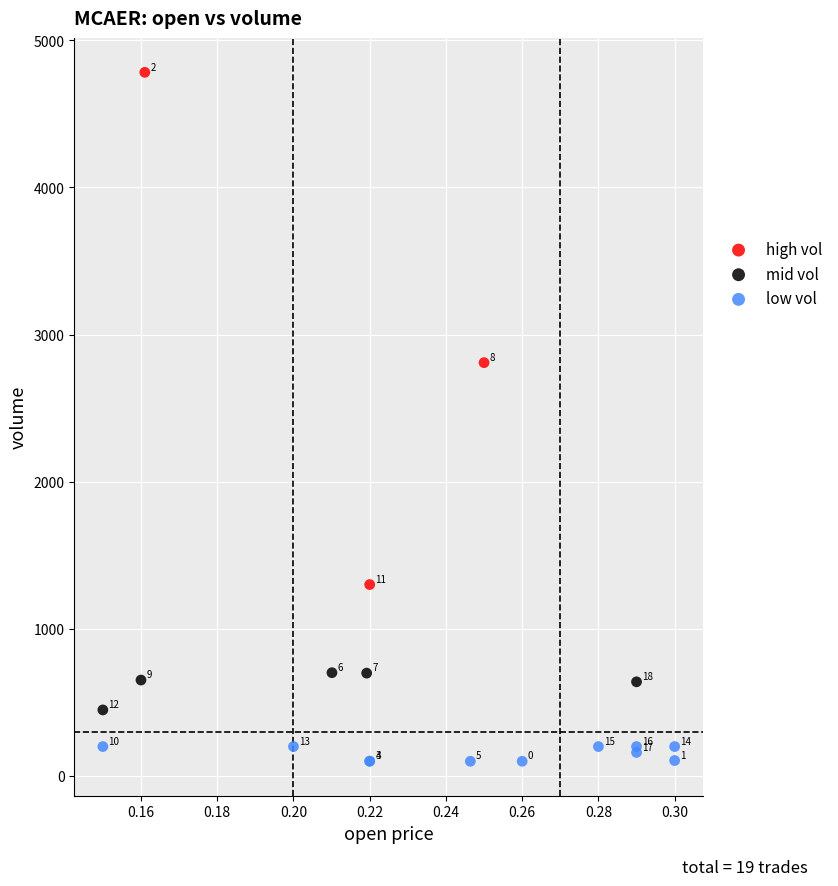

Which series reaches the maximum Y coordinate?

high vol